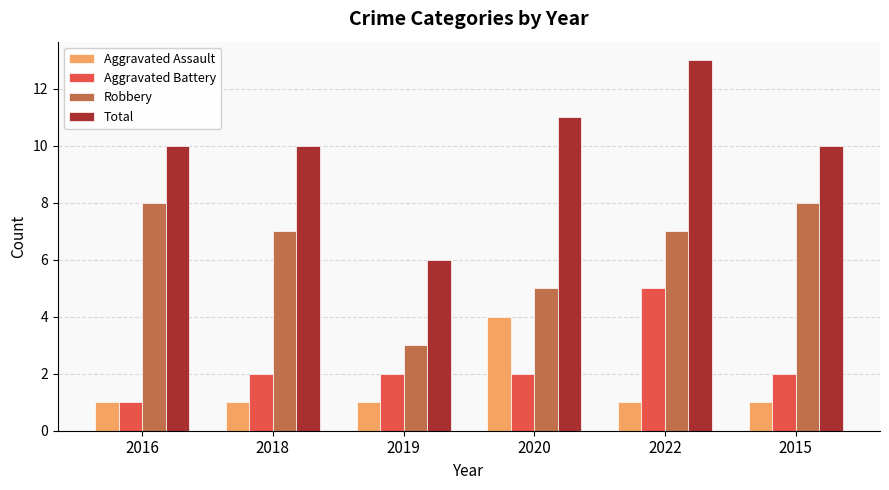

Reading right to left, list all the values displayed in this chart.

Aggravated Assault: 2015=1	2022=1	2020=4	2019=1	2018=1	2016=1
Aggravated Battery: 2015=2	2022=5	2020=2	2019=2	2018=2	2016=1
Robbery: 2015=8	2022=7	2020=5	2019=3	2018=7	2016=8
Total: 2015=10	2022=13	2020=11	2019=6	2018=10	2016=10